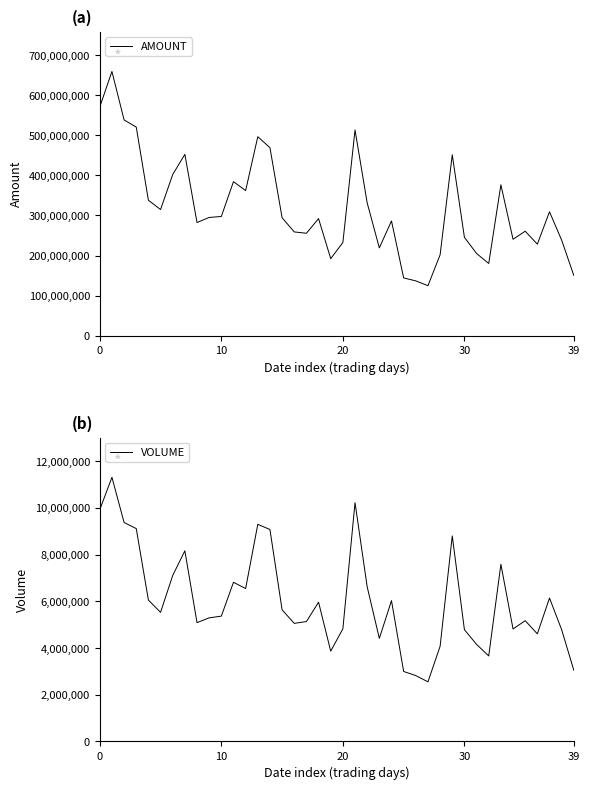

What is the highest value of the AMOUNT series?

659414680